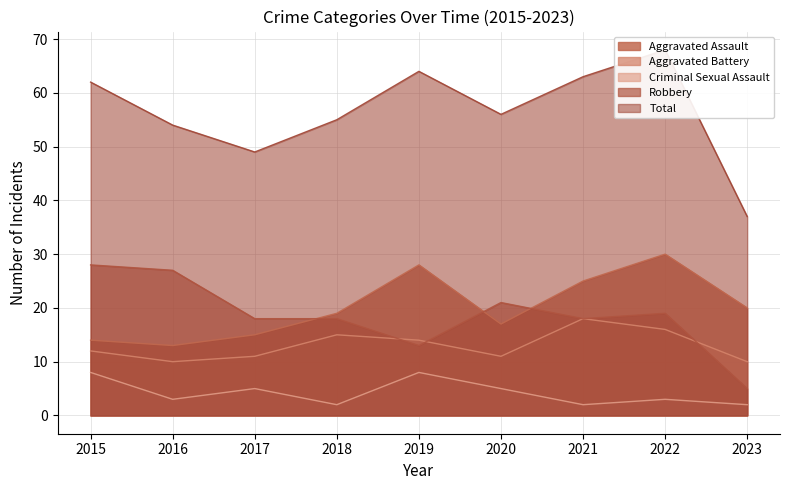

How many intersections are there between Aggravated Battery and Robbery?

3